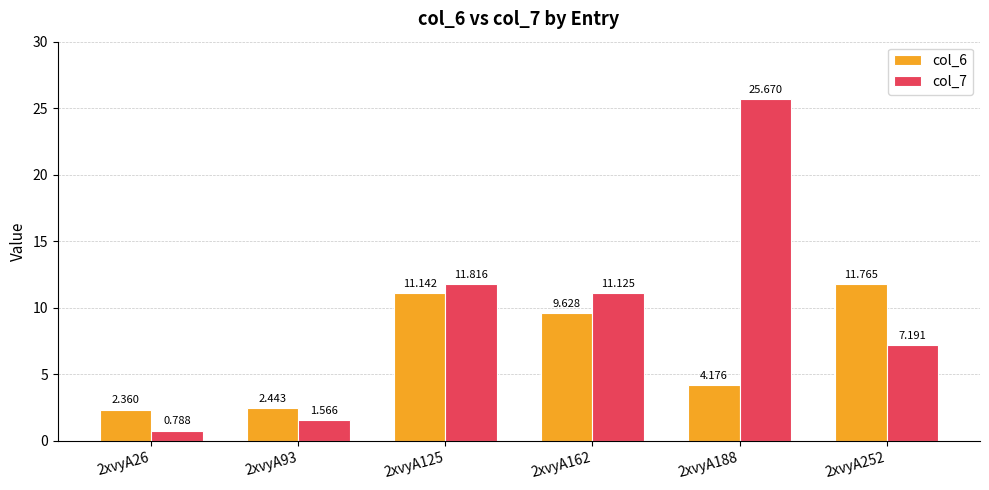

Is the value of col_6 at 2xvyA93 greater than the value of col_7 at 2xvyA125?

No